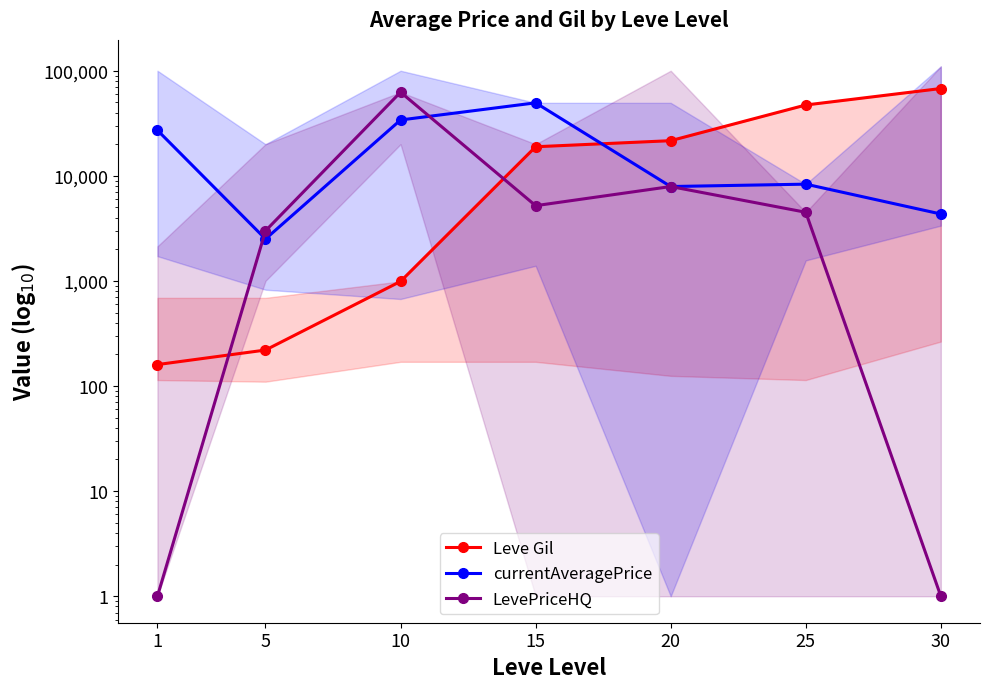

What is the value of the Leve Gil point at the 5th from the left?

21600.0